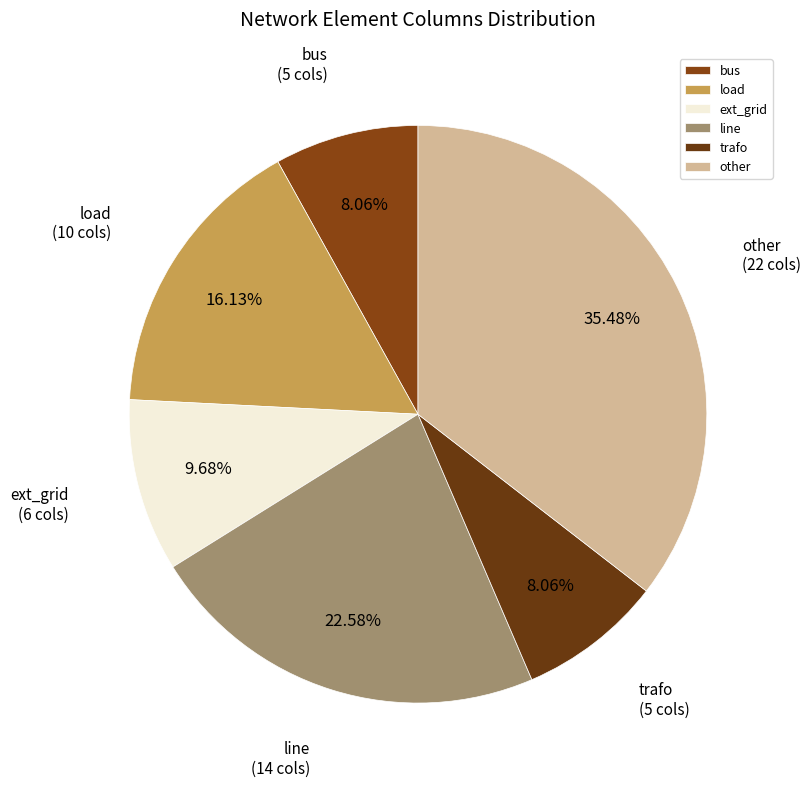

Is it true that trafo is 17% of the pie?

False